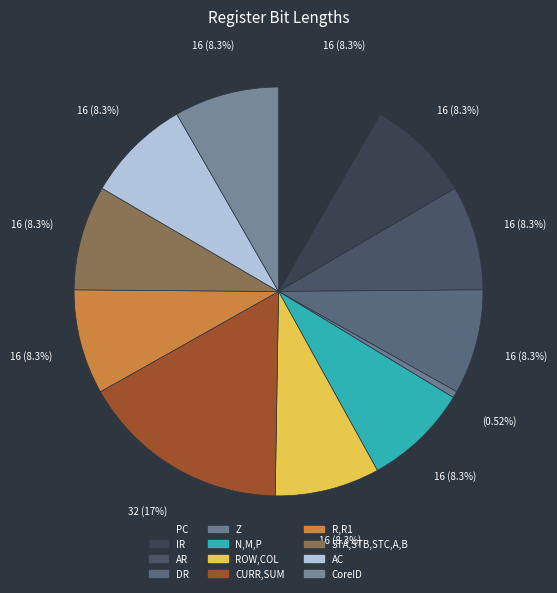

True or false: IR accounts for 8% of the total.

True